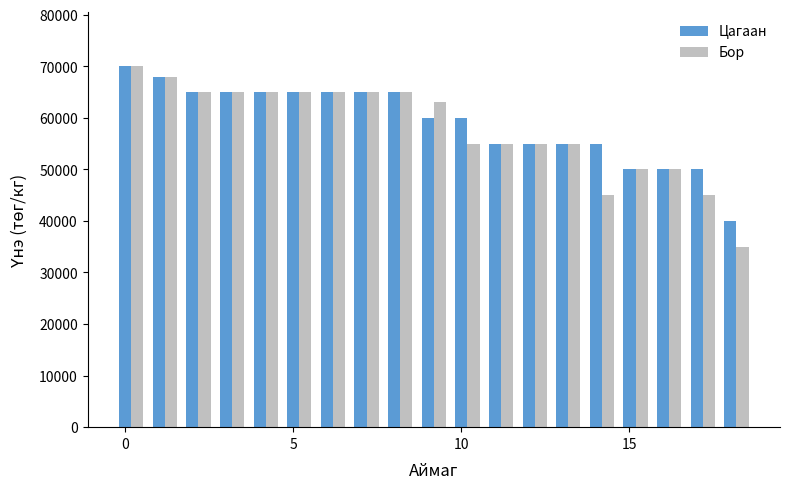

What is the maximum value shown in the chart?

70000